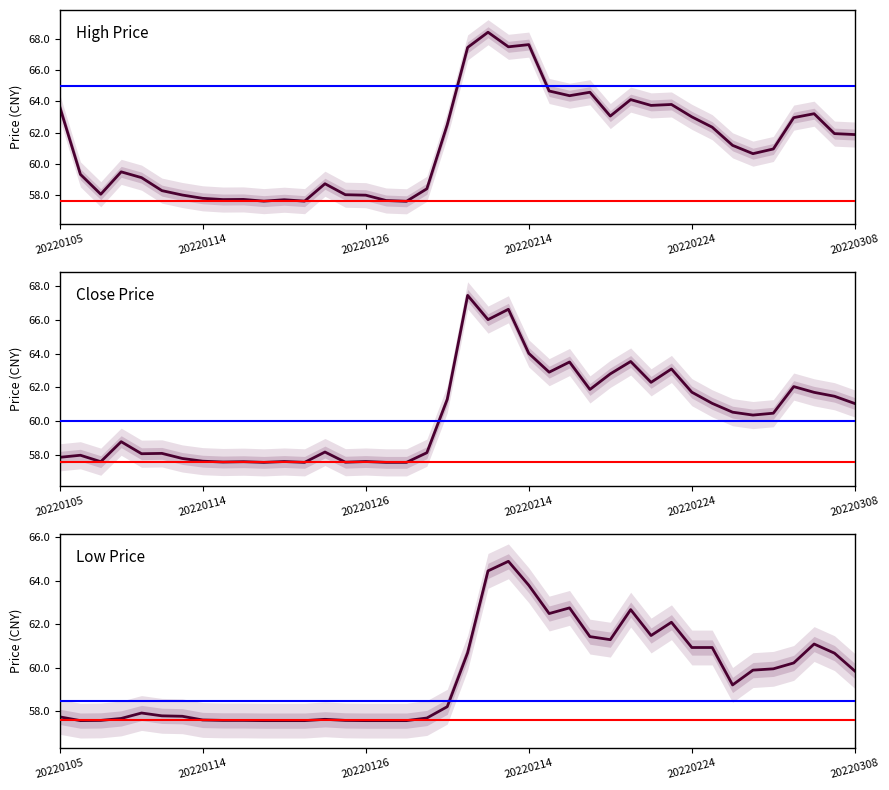

What are all the series names shown in the legend?

high, close, low